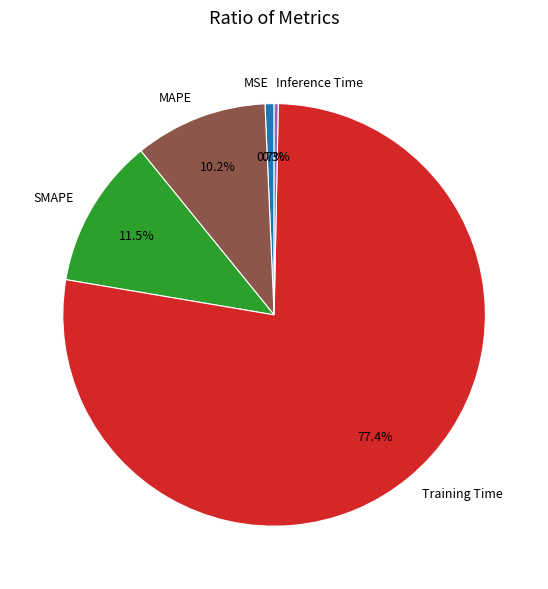

How many segments does this pie chart have?

5